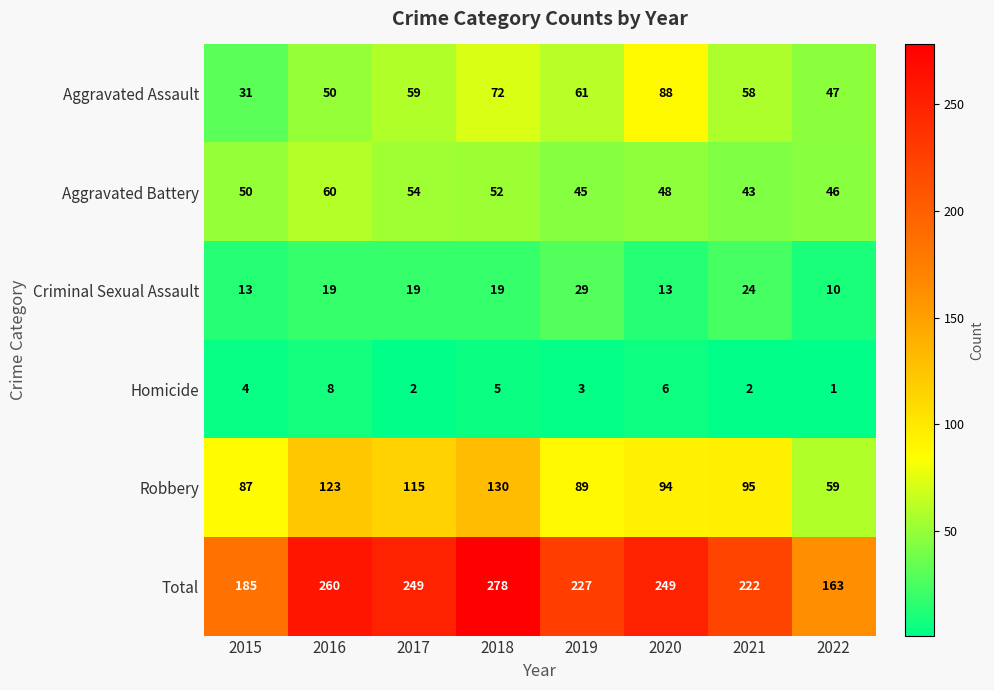

What is the spread (max minus min) of values at 2021?

220